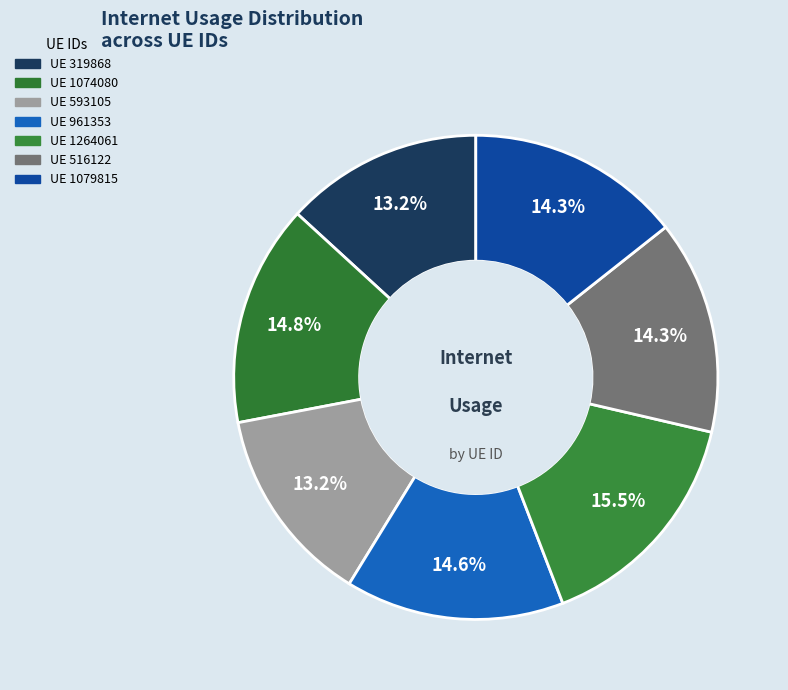

How many slices are in this pie chart?

7